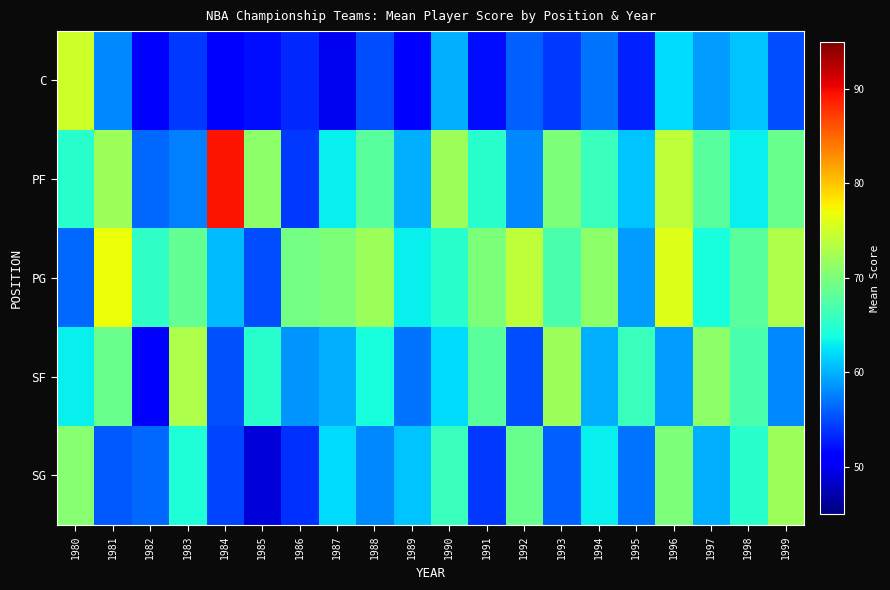

What is the difference between the highest and lowest values at 1999?

18.0